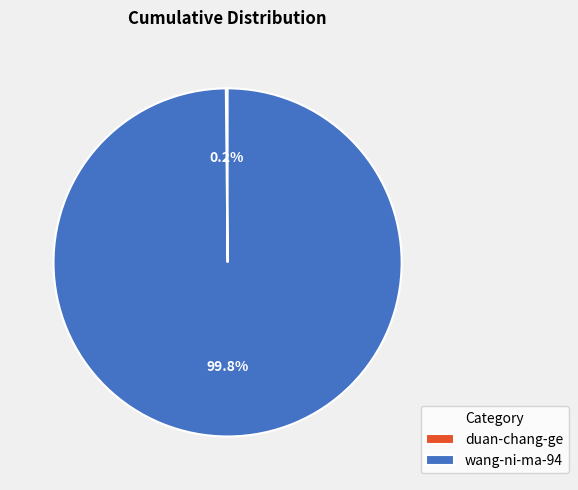

What portion of the pie excludes wang-ni-ma-94?

0.2%